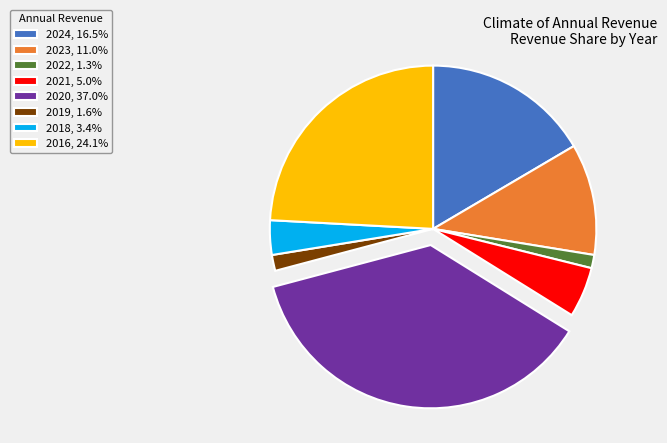

Does 2021, 5.0% represent more than half of the total?

No